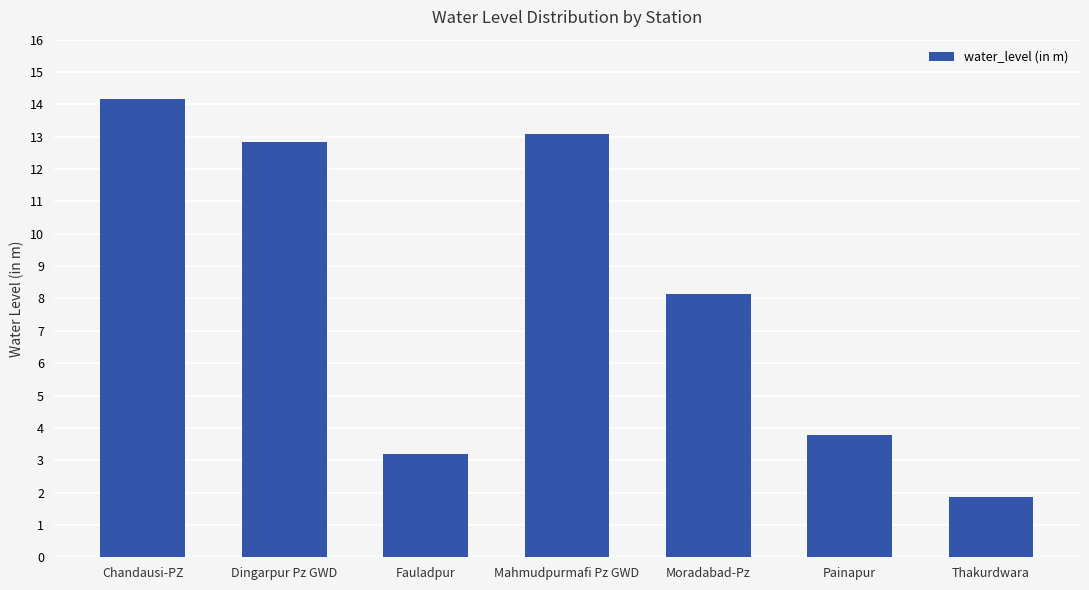

True or false: the data shows 8.2 at Moradabad-Pz.

True